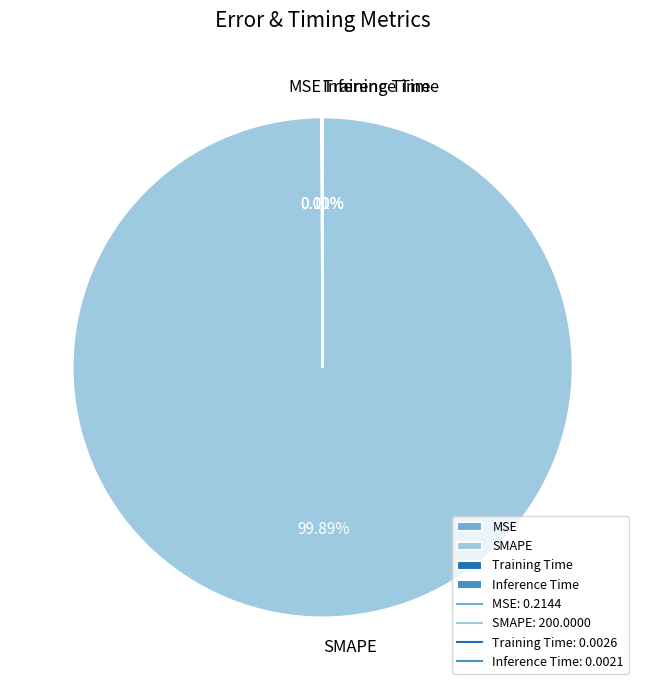

What is the largest slice in the pie chart?

SMAPE